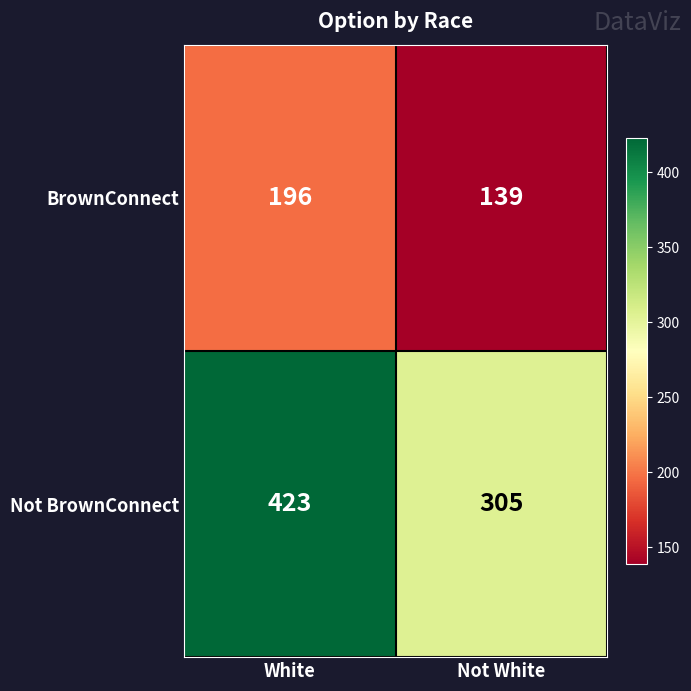

What is the sum of all BrownConnect values?

335